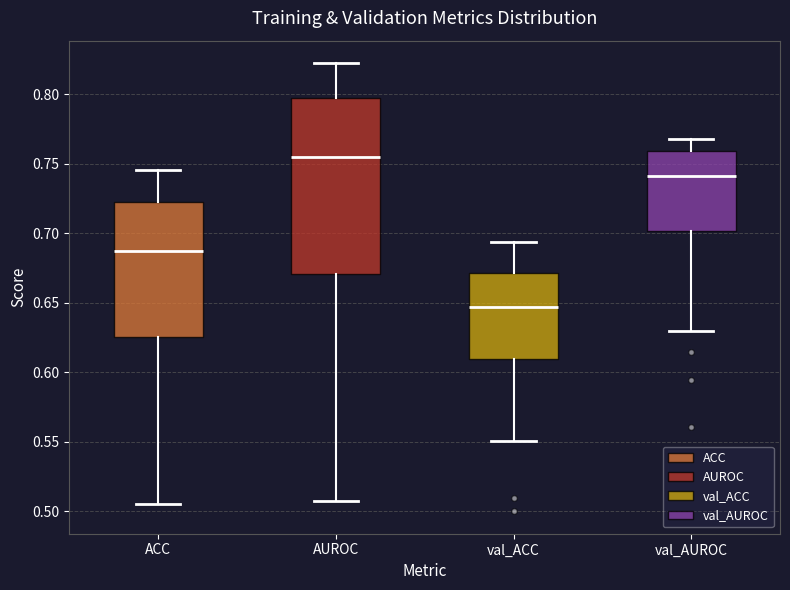

Where is the upper edge of the box for AUROC on the y-axis? The values are not printed on the chart, so give them approximately, as read against the axis.

0.795